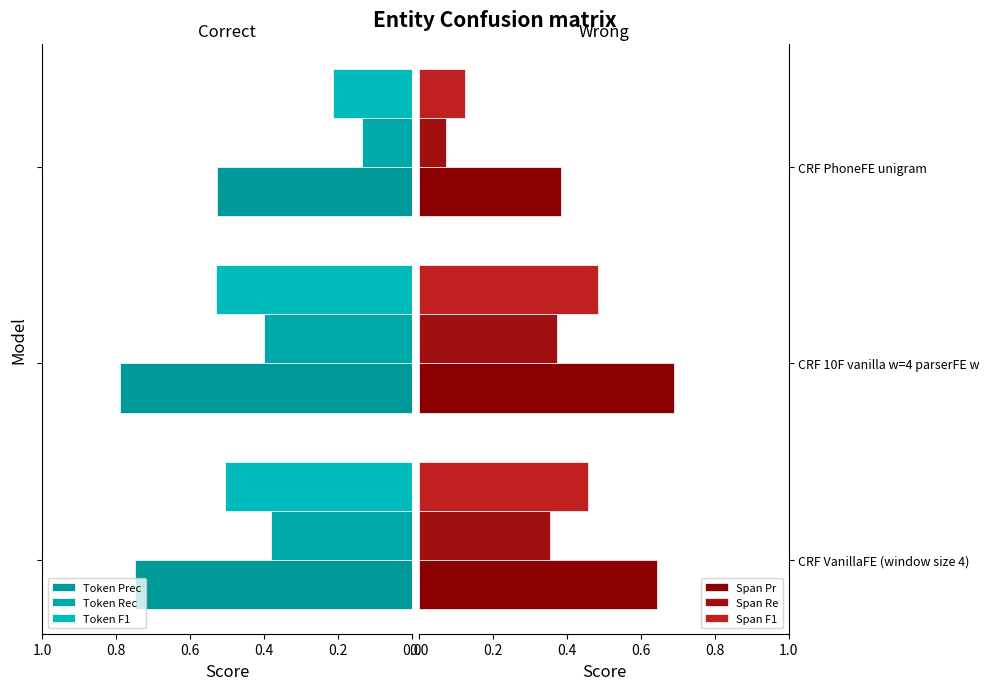

Which series has the widest spread of values?

Span F1